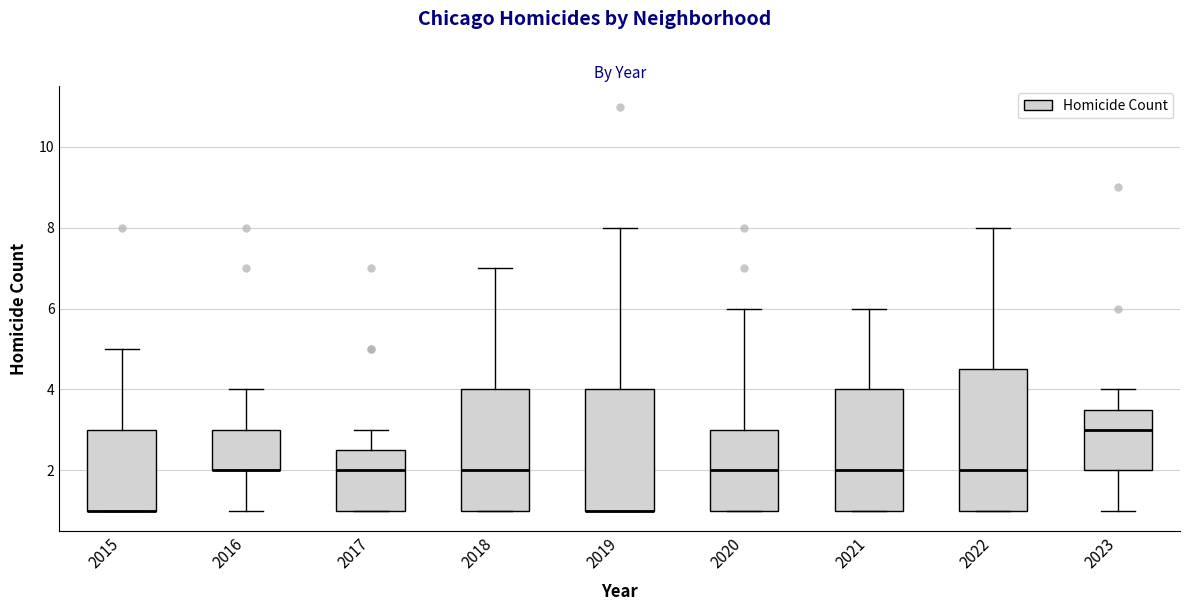

Which box is the tallest, from its lower edge to its upper edge?

2022